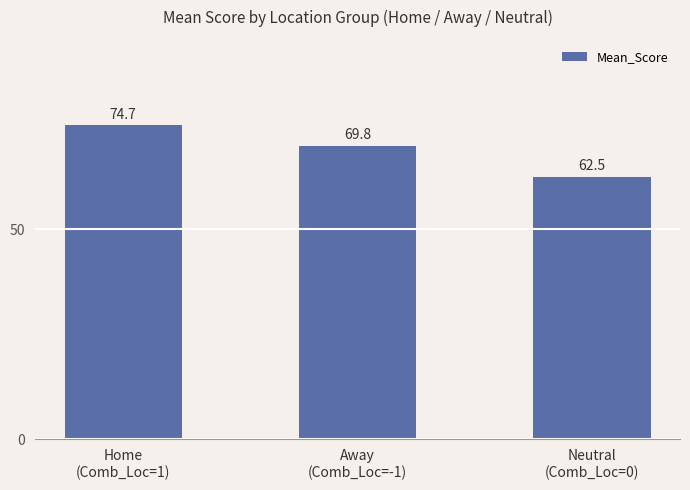

List the labels in order of value, largest first.

Home
(Comb_Loc=1), Away
(Comb_Loc=-1), Neutral
(Comb_Loc=0)